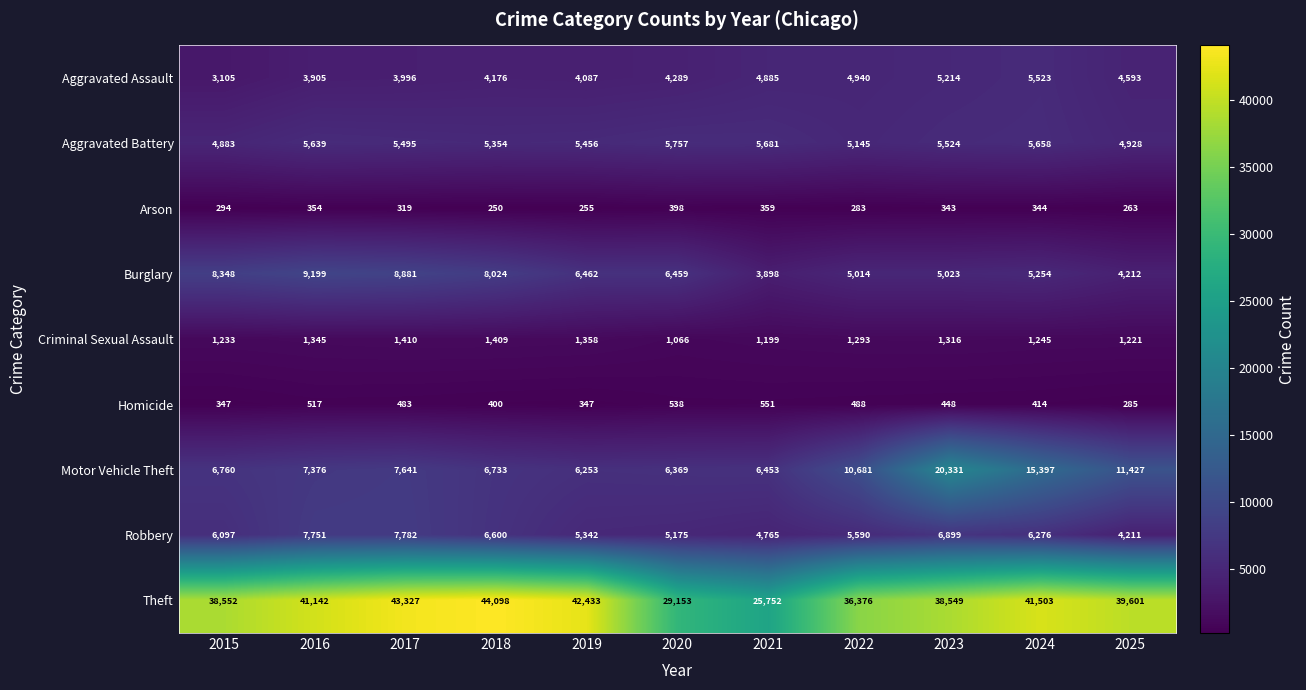

What is the total value across all series at 2025?

70741